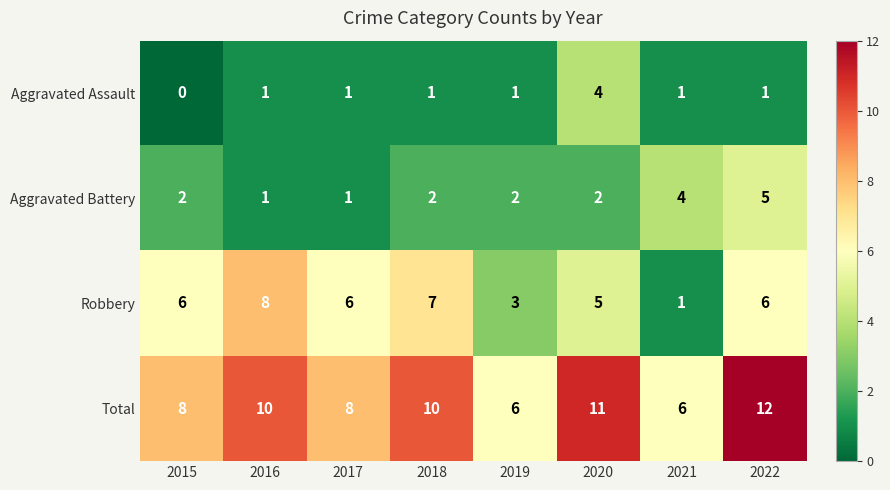

What is the sum of the Aggravated Battery values at 2019 and 2017?

3